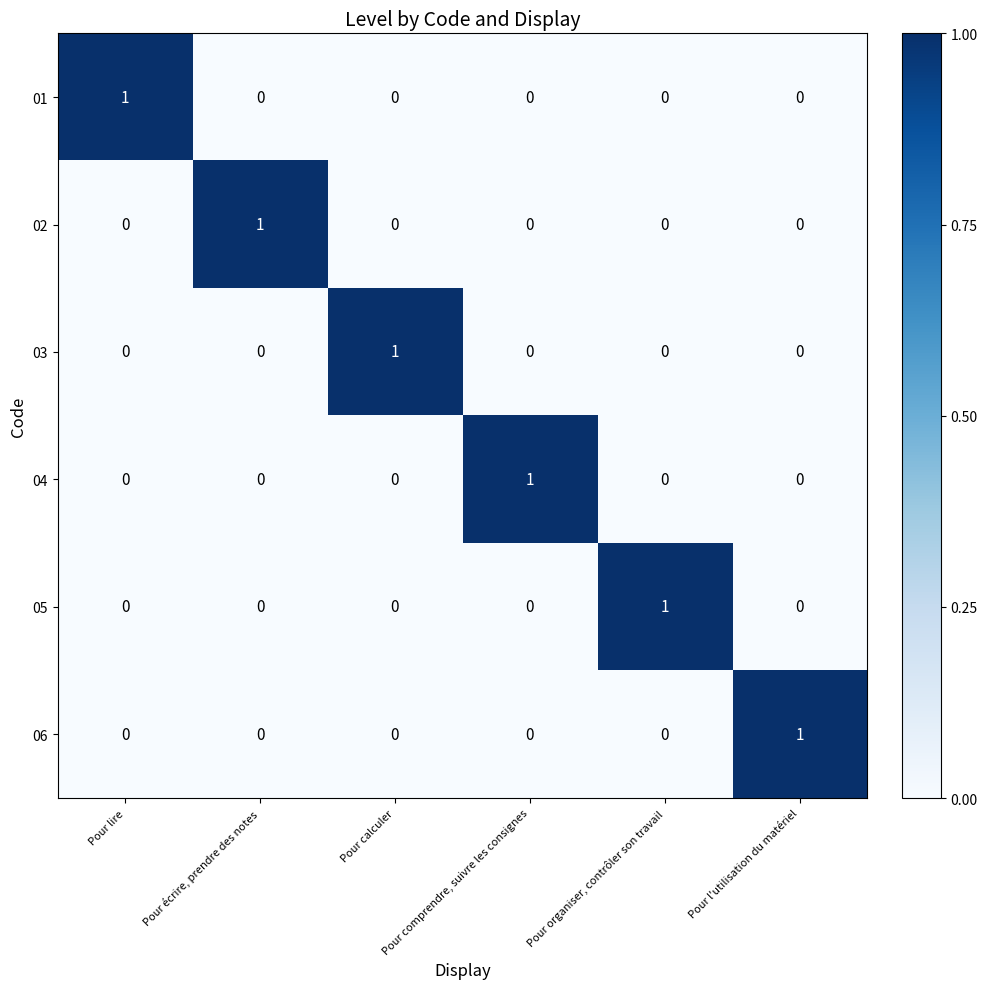

What is the difference between the highest and lowest values at Pour l'utilisation du matériel?

1